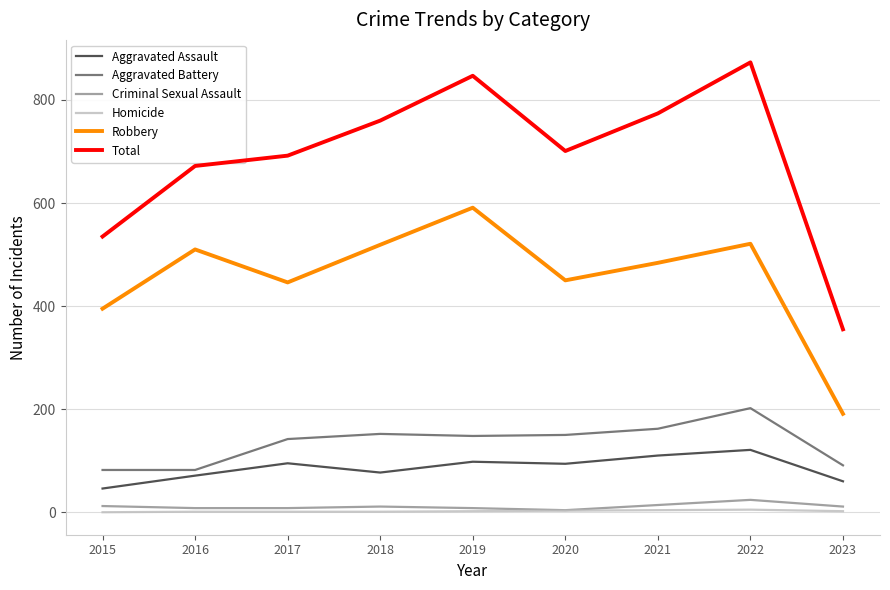

What is the maximum value shown in the chart?

873